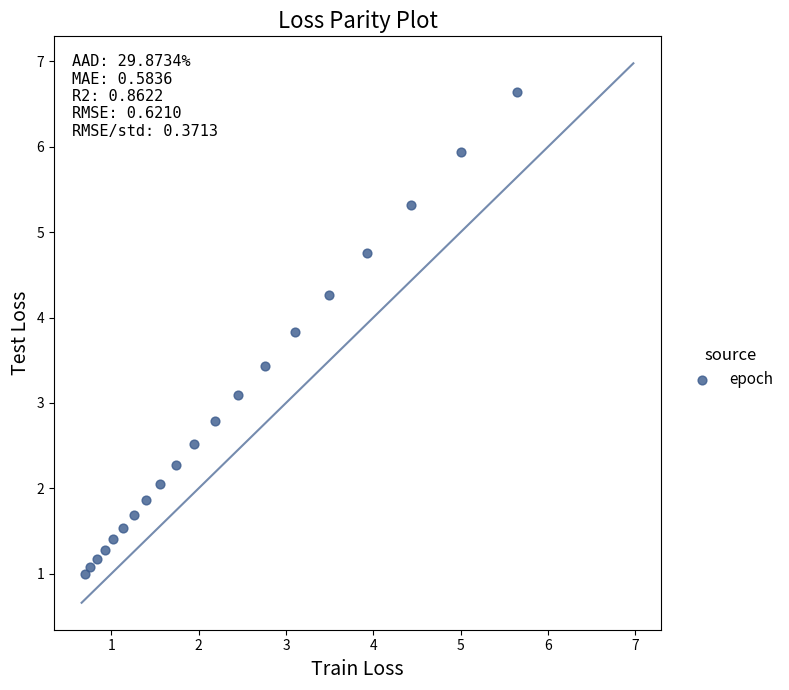

What Y value in the scatter plot is closest to 3?

3.1